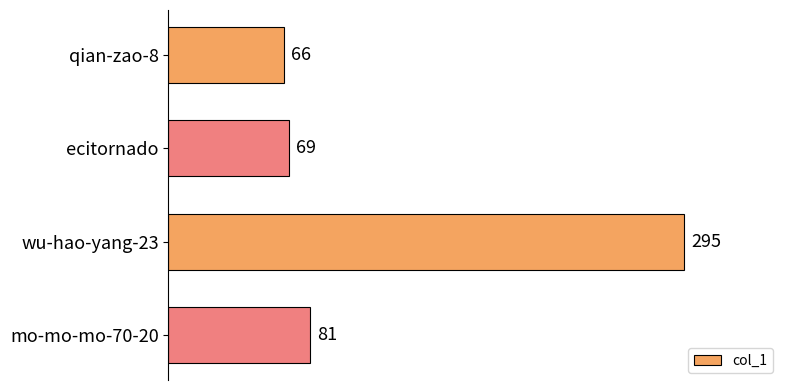

At which label is the value closest to 180?

mo-mo-mo-70-20